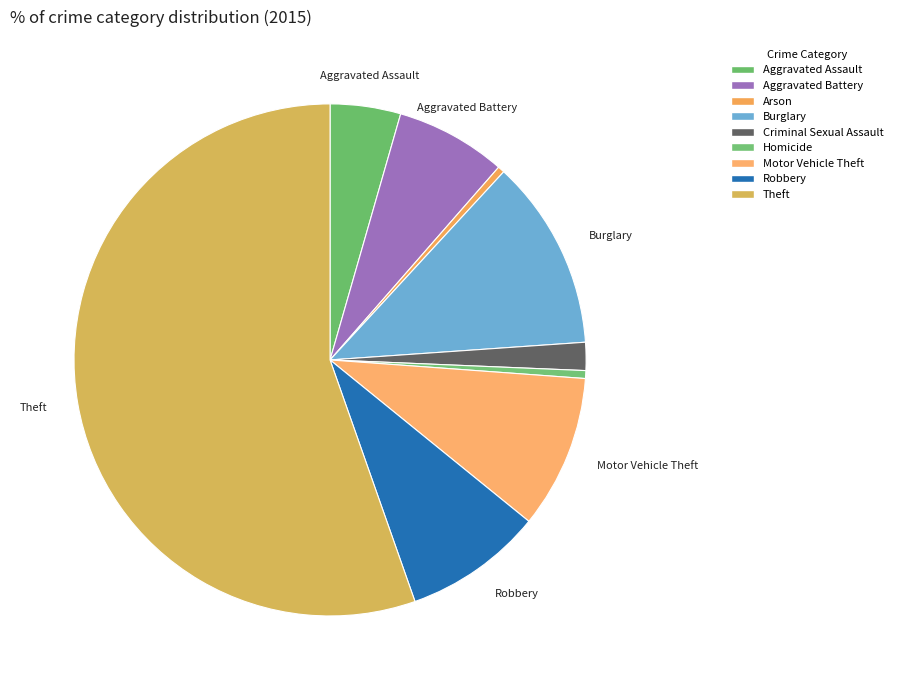

What portion of the pie excludes Homicide?

99.5%